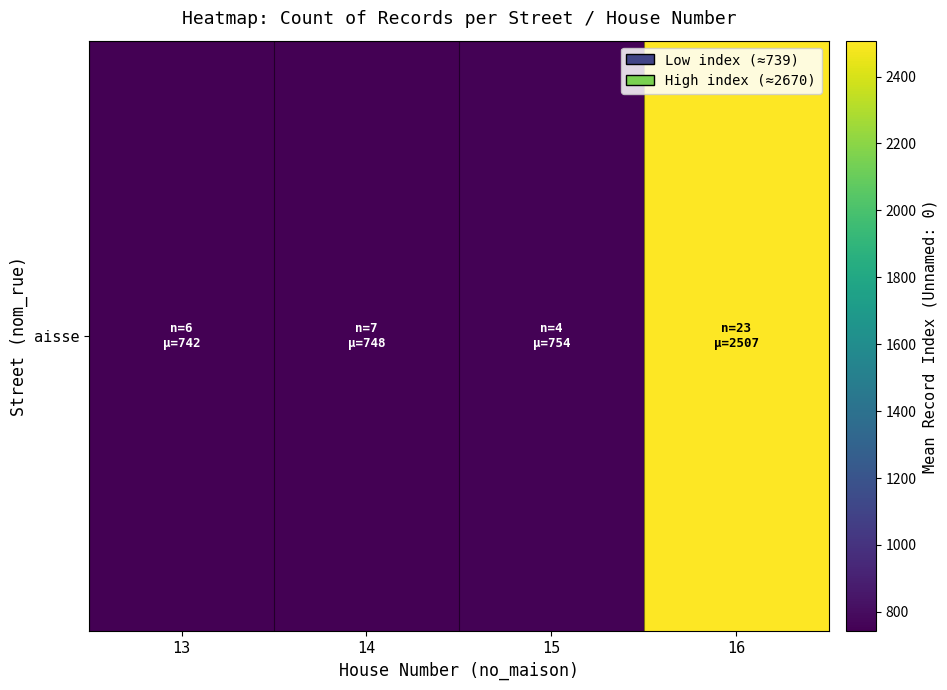

List the labels in order of value, smallest first.

13, 14, 15, 16